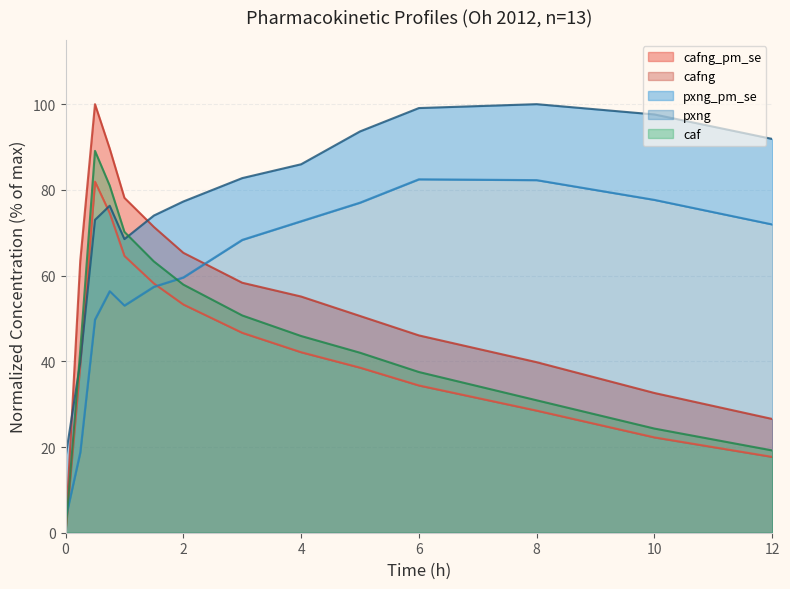

What is the approximate value of pxng at 1.5?

57.4